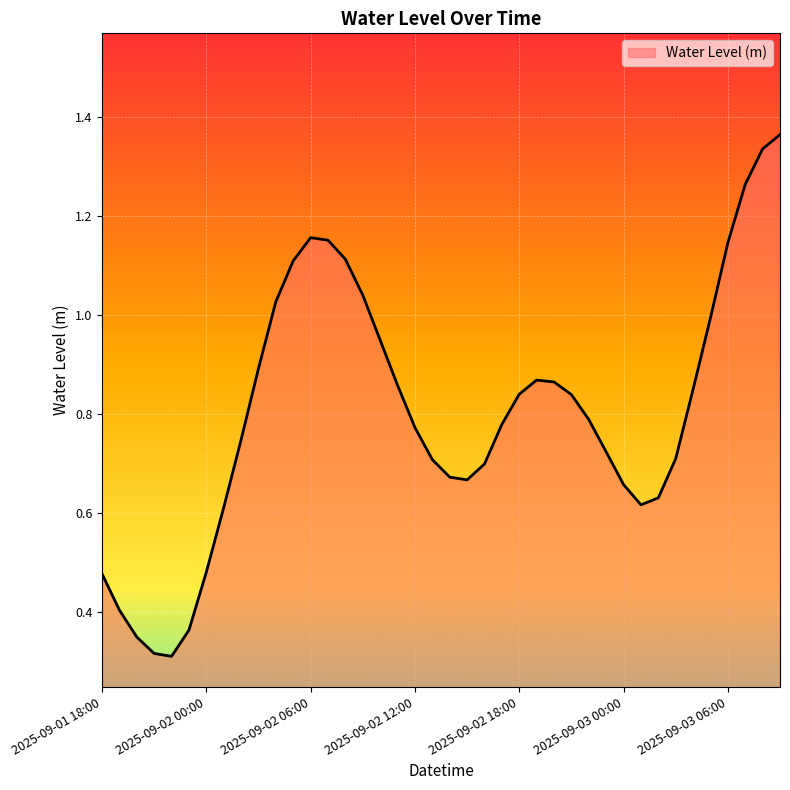

What is the maximum value shown in the chart?

1.4